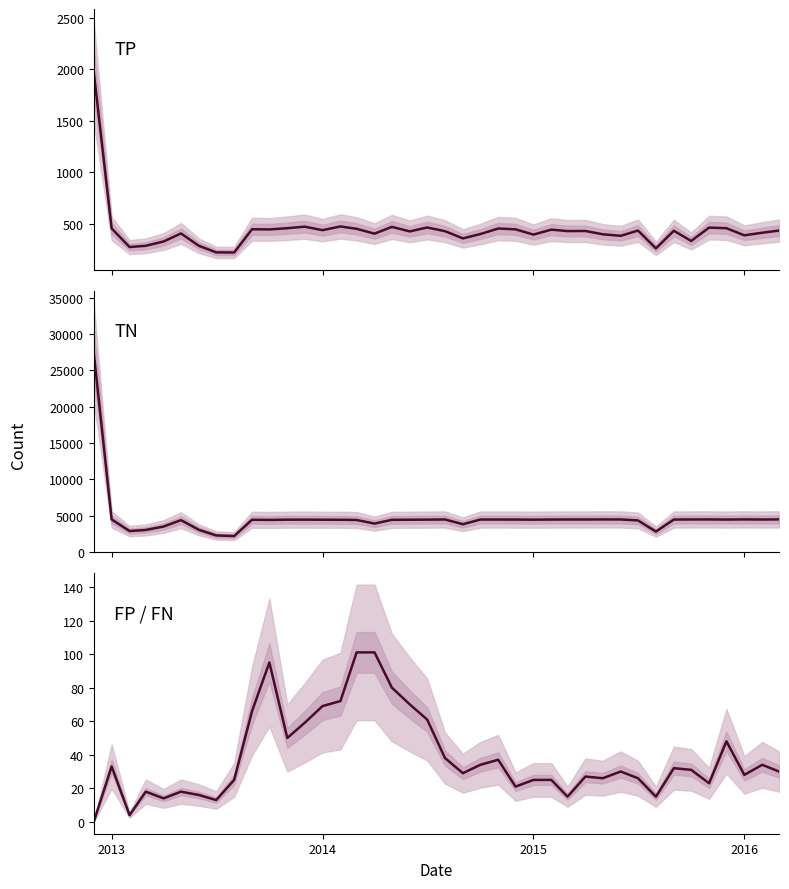

True or false: FP / FN and TP cross at least once.

False